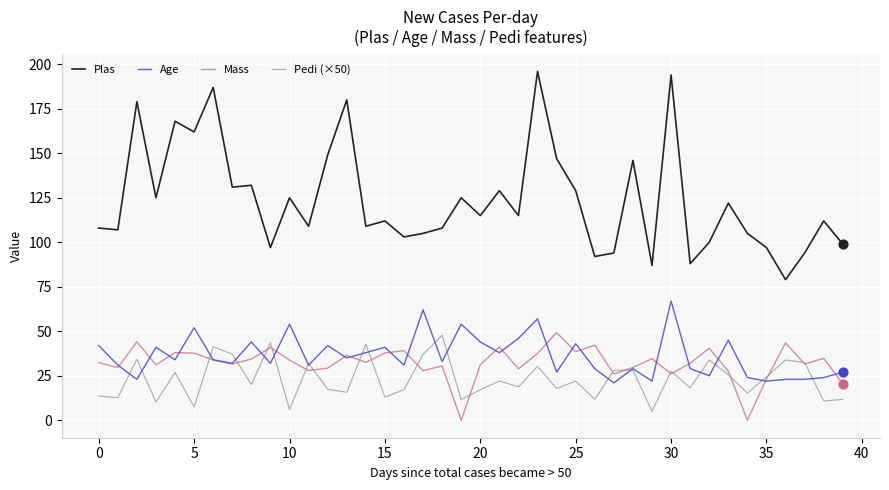

At how many categories does at least one series exceed 32?

40